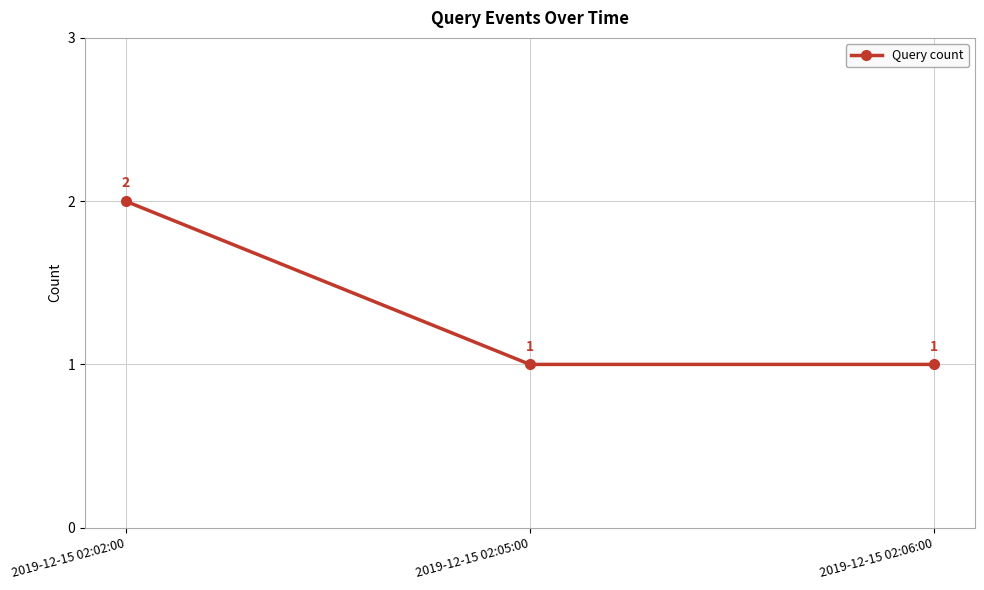

Is this an area chart (filled region under the line)?

No